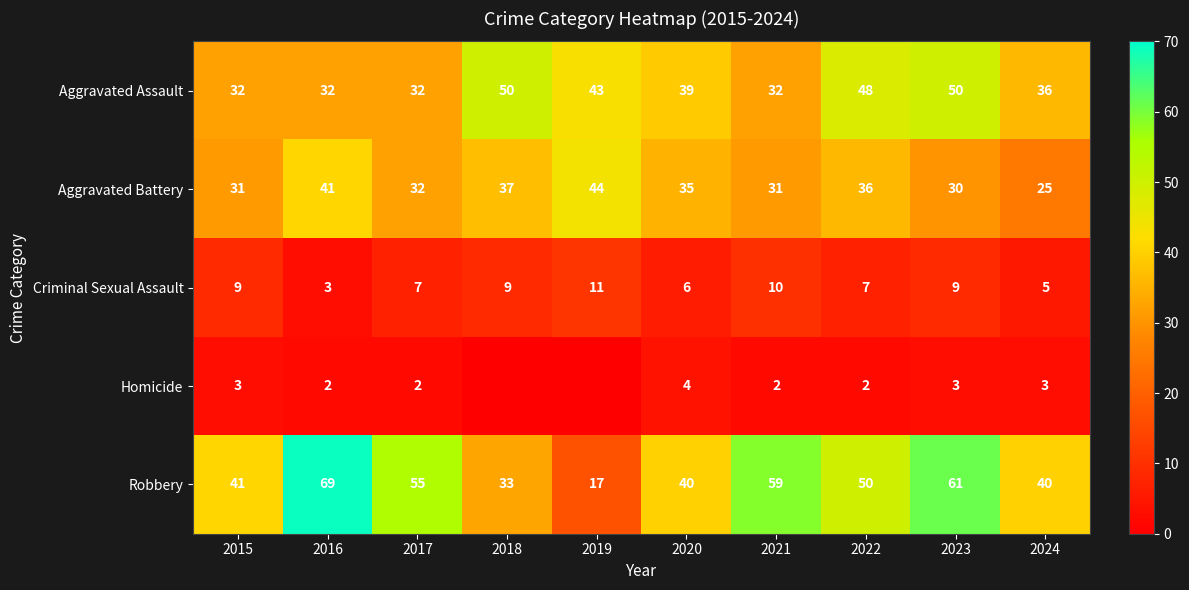

At 2015, list the series in order from largest to smallest.

Robbery, Aggravated Assault, Aggravated Battery, Criminal Sexual Assault, Homicide